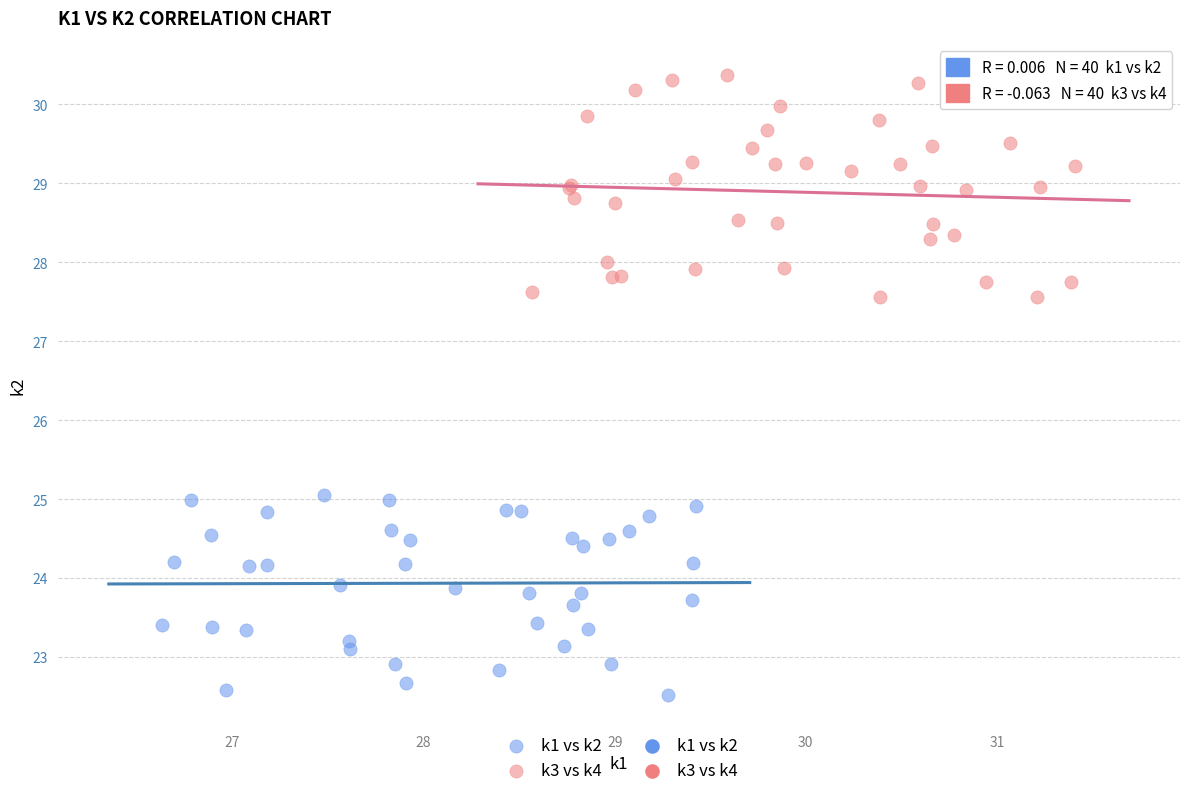

Which series contains the highest Y value?

k3 vs k4